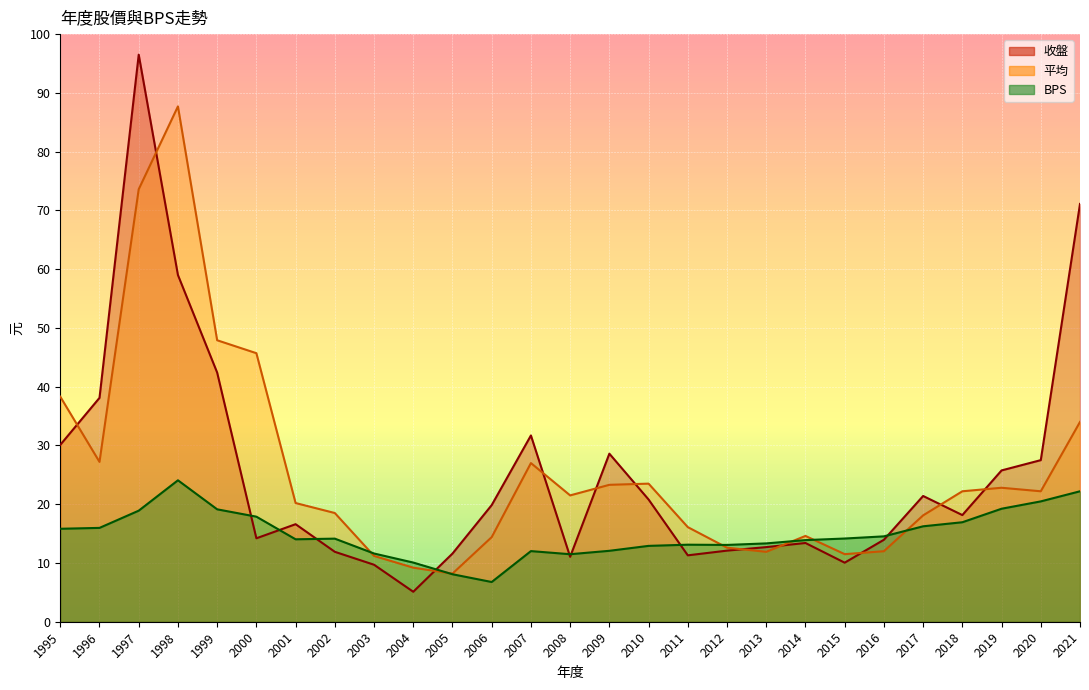

What is the value of the 收盤 point at the 13th from the left?

31.7